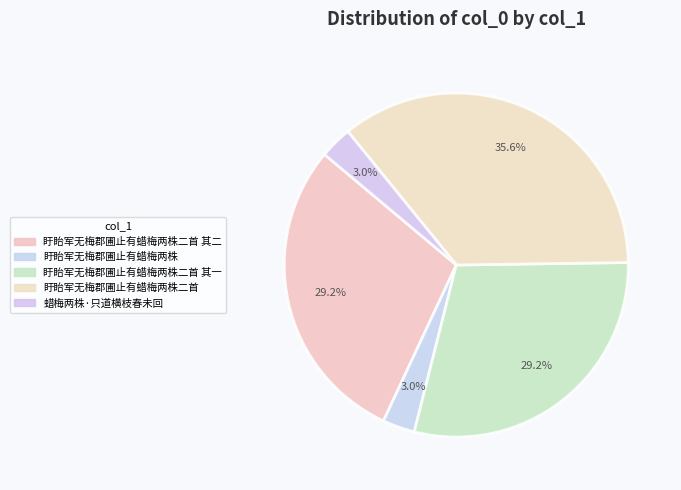

How many slices are in this pie chart?

5